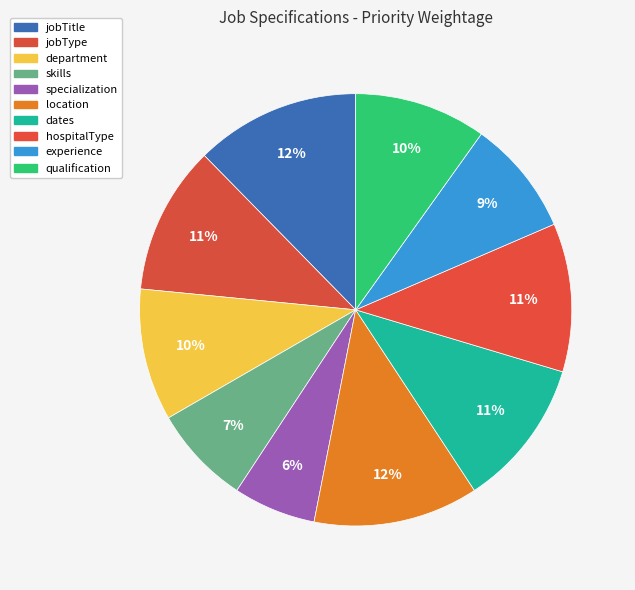

Is it true that qualification is 1% of the pie?

False